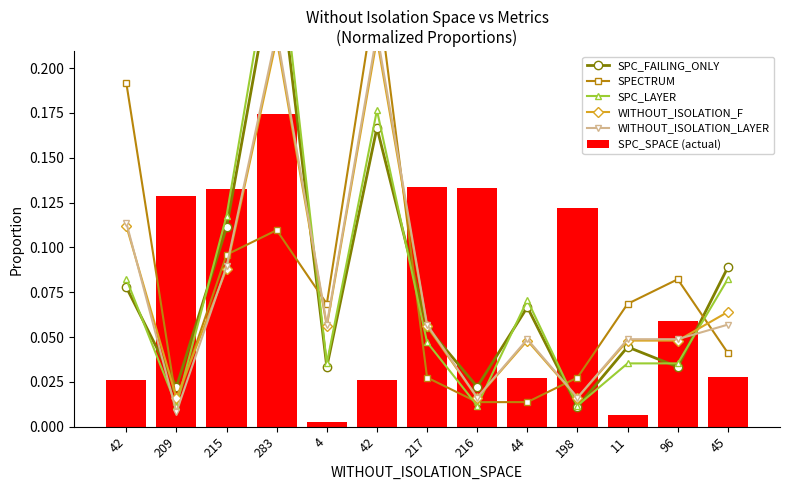

Reading left to right, transcribe all the data shown in this chart.

SPC_FAILING_ONLY: 42=0.1	209=0.0	215=0.1	283=0.3	4=0.0	42=0.2	217=0.1	216=0.0	44=0.1	198=0.0	11=0.0	96=0.0	45=0.1
SPECTRUM: 42=0.2	209=0.0	215=0.1	283=0.1	4=0.1	42=0.2	217=0.0	216=0.0	44=0.0	198=0.0	11=0.1	96=0.1	45=0.0
SPC_LAYER: 42=0.1	209=0.0	215=0.1	283=0.3	4=0.0	42=0.2	217=0.0	216=0.0	44=0.1	198=0.0	11=0.0	96=0.0	45=0.1
WITHOUT_ISOLATION_F: 42=0.1	209=0.0	215=0.1	283=0.2	4=0.1	42=0.2	217=0.1	216=0.0	44=0.0	198=0.0	11=0.0	96=0.0	45=0.1
WITHOUT_ISOLATION_LAYER: 42=0.1	209=0.0	215=0.1	283=0.2	4=0.1	42=0.2	217=0.1	216=0.0	44=0.0	198=0.0	11=0.0	96=0.0	45=0.1
SPC_SPACE (actual): 42=0.0	209=0.1	215=0.1	283=0.2	4=0.0	42=0.0	217=0.1	216=0.1	44=0.0	198=0.1	11=0.0	96=0.1	45=0.0